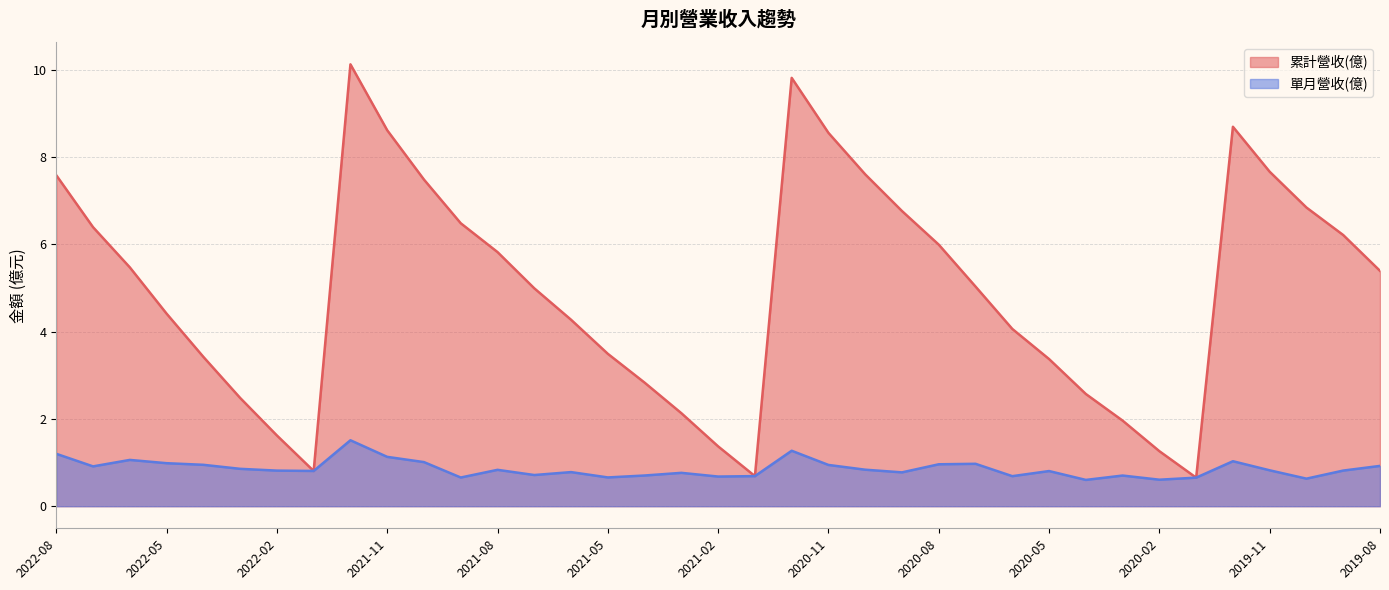

Does the chart display data point markers on the line(s)?

No